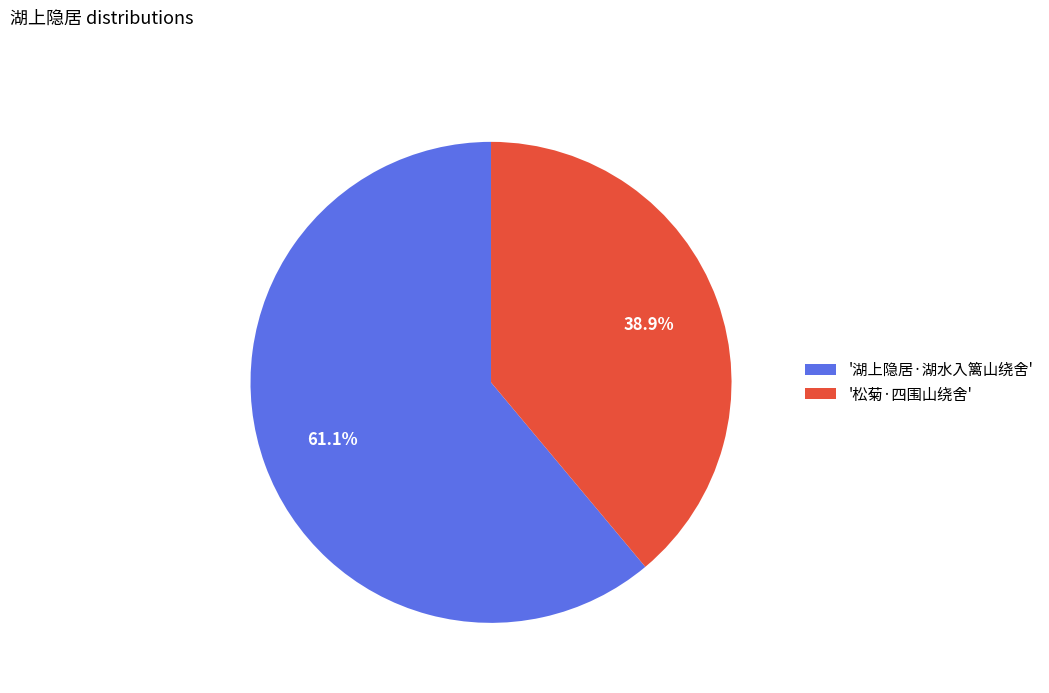

Rank the categories by value from lowest to highest.

'松菊·四围山绕舍', '湖上隐居·湖水入篱山绕舍'